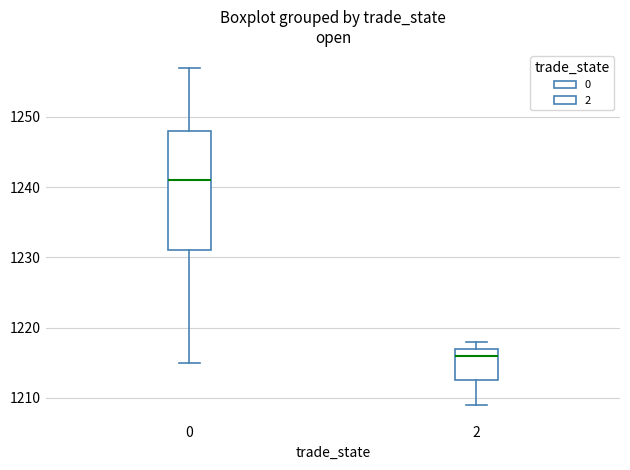

Which box has the lowest median line?

2